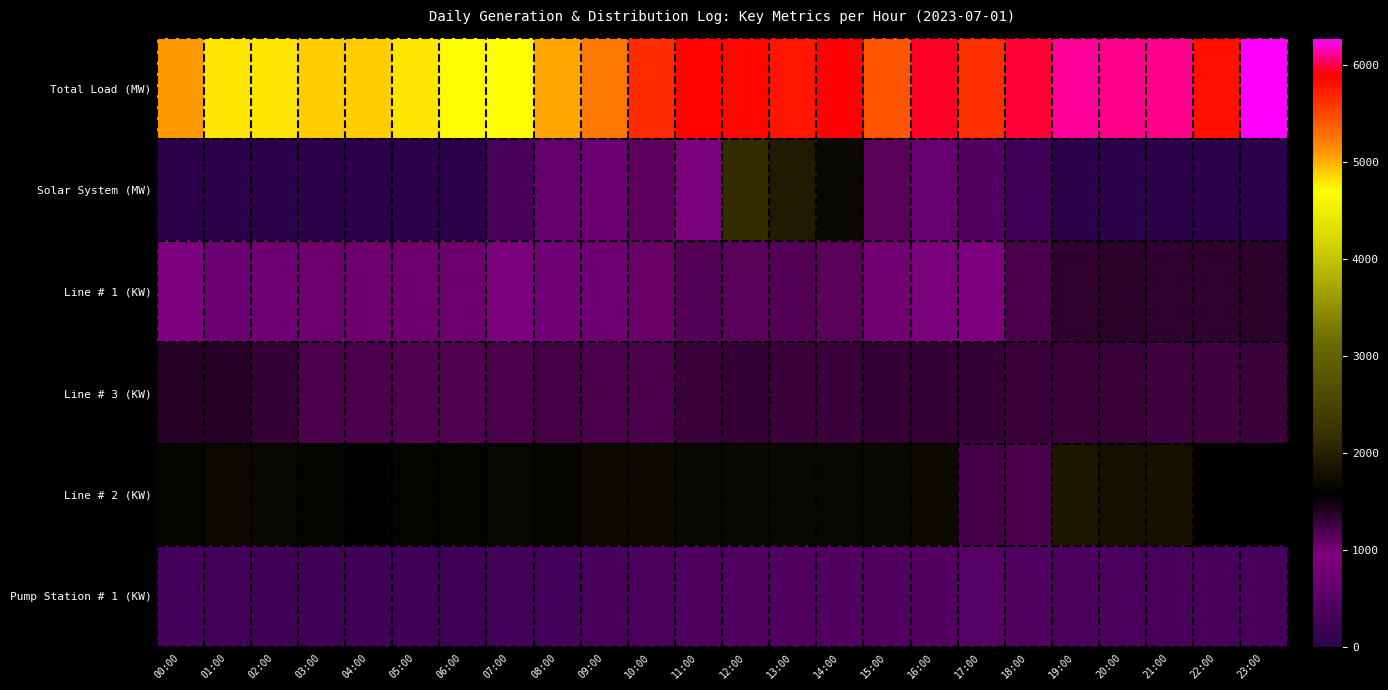

Between 08:00 and 12:00, which series saw the biggest shift?

Solar System (MW)